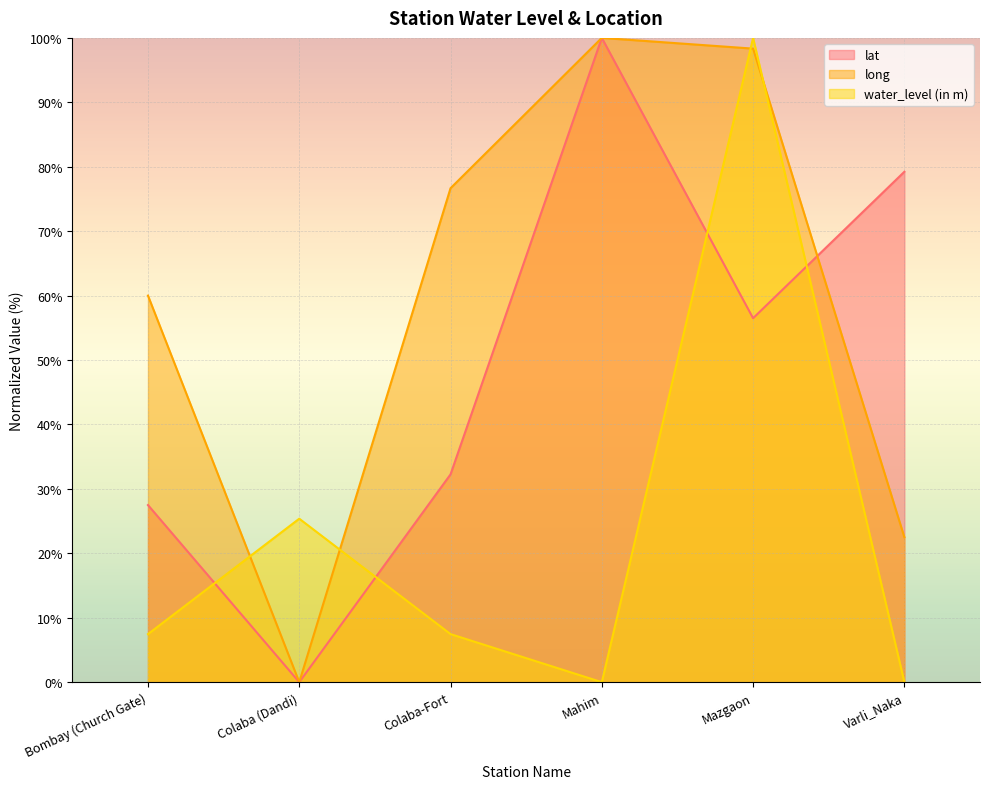

What is the label of the 6th point from the right?

Bombay (Church Gate)